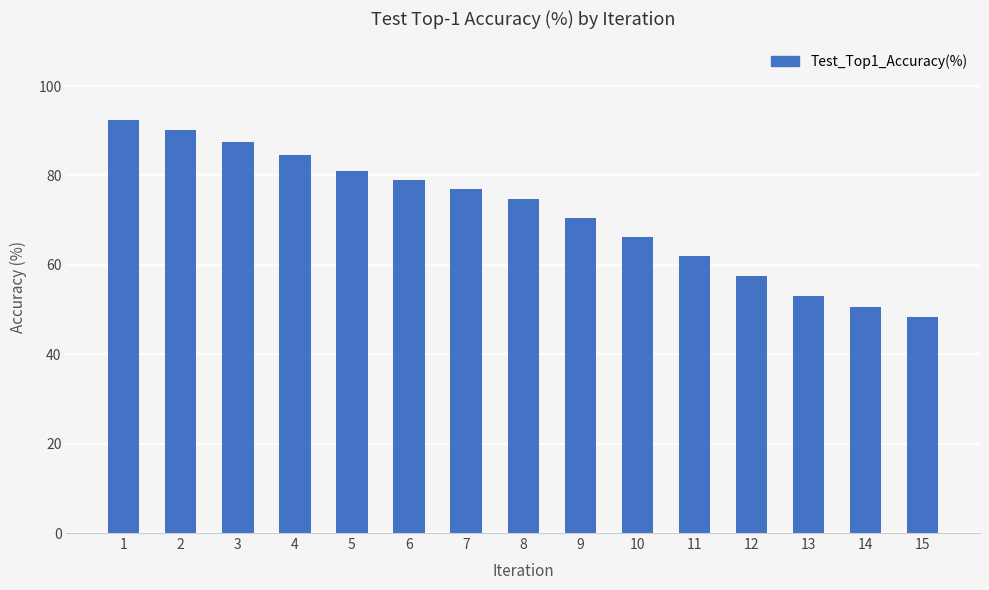

The chart shows a value of 99.5 at 10. True or false?

False